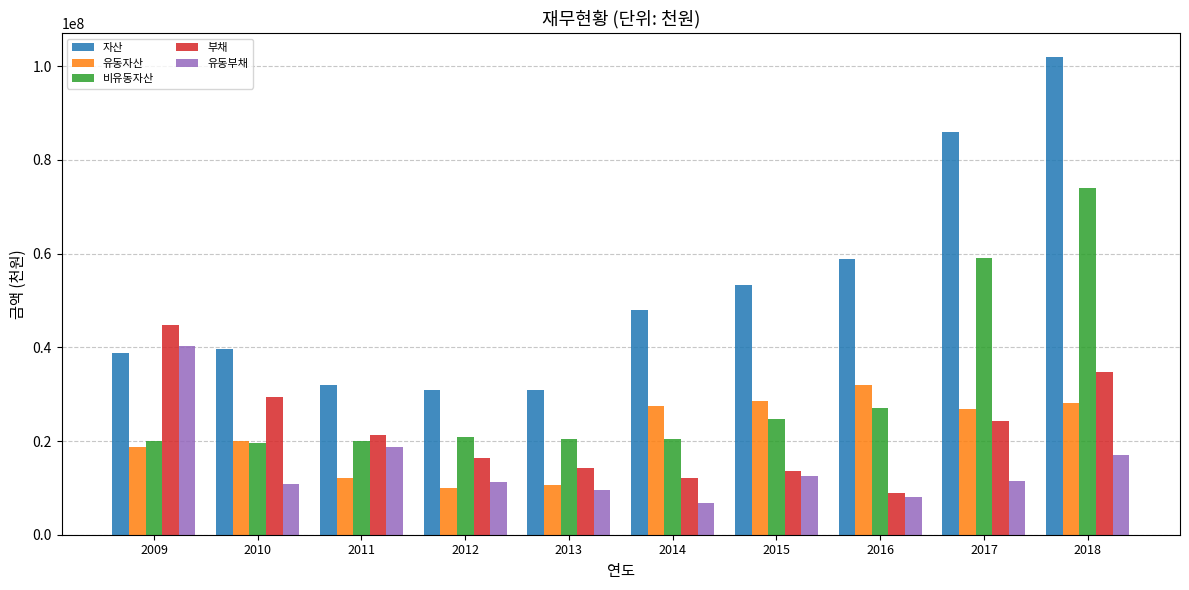

Which series changed the most between 2012 and 2018?

자산